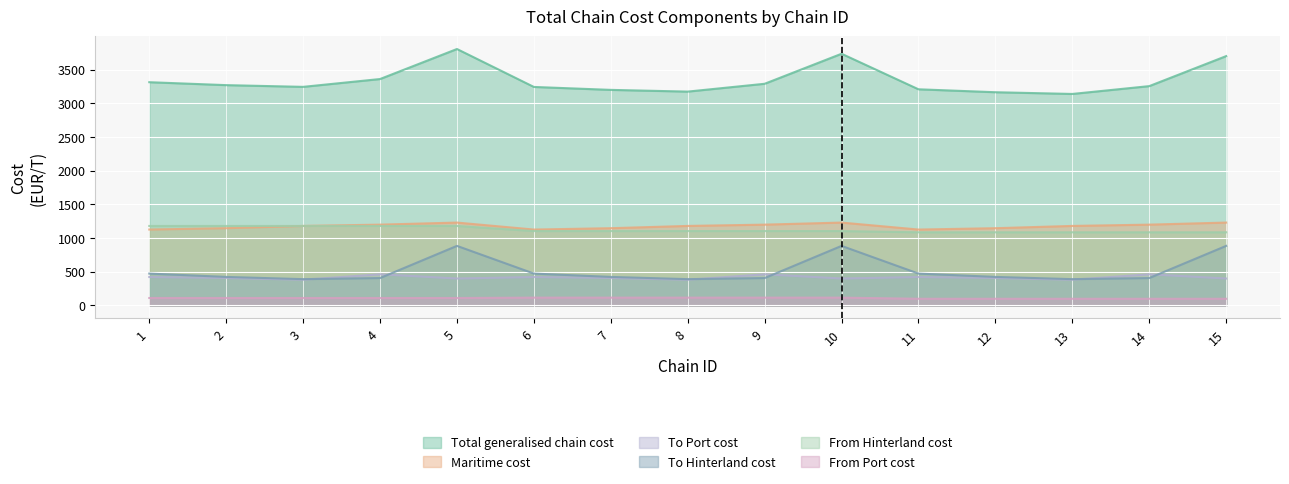

In To Hinterland cost, how many points are lower than both neighbors (excluding endpoints)?

3